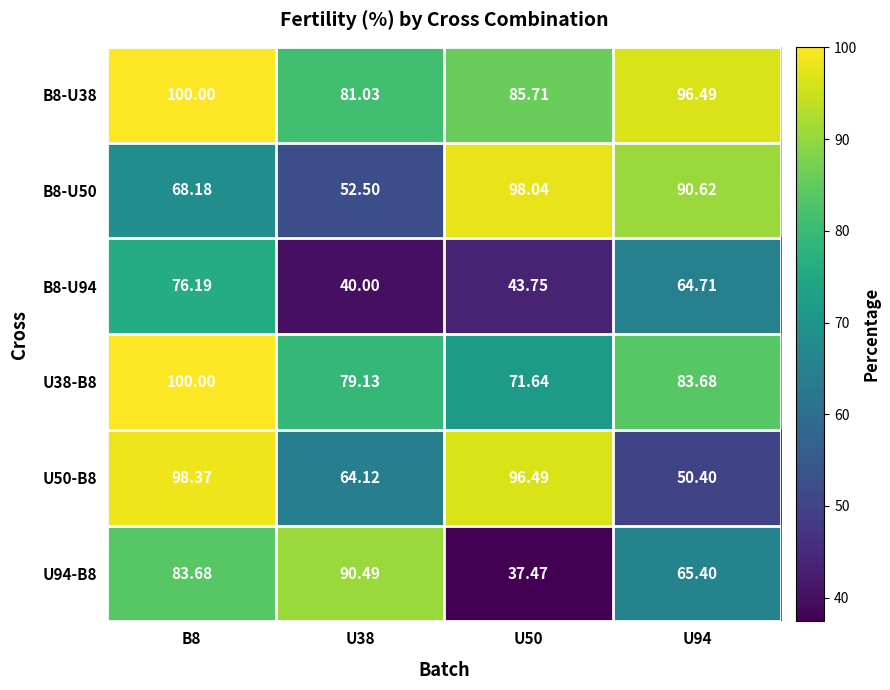

Is the value of U38-B8 at U38 greater than the value of U50-B8 at B8?

No